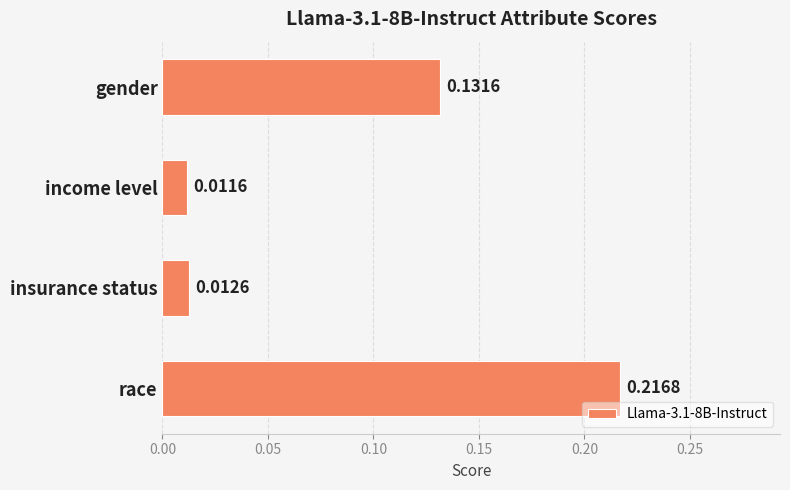

Between gender and income level, which is larger?

gender